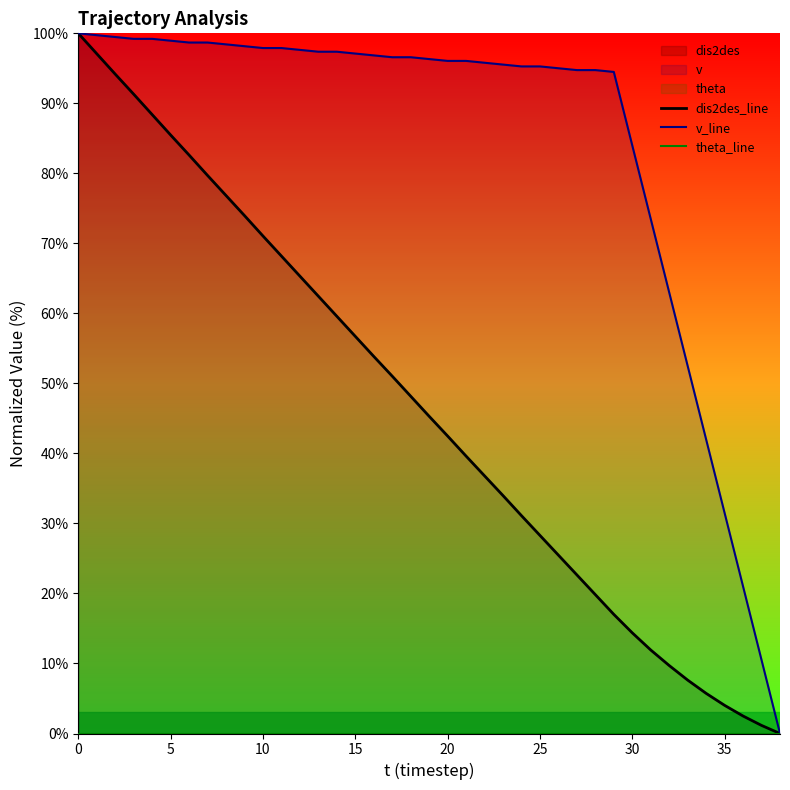

Which series has the widest spread of values?

dis2des_line